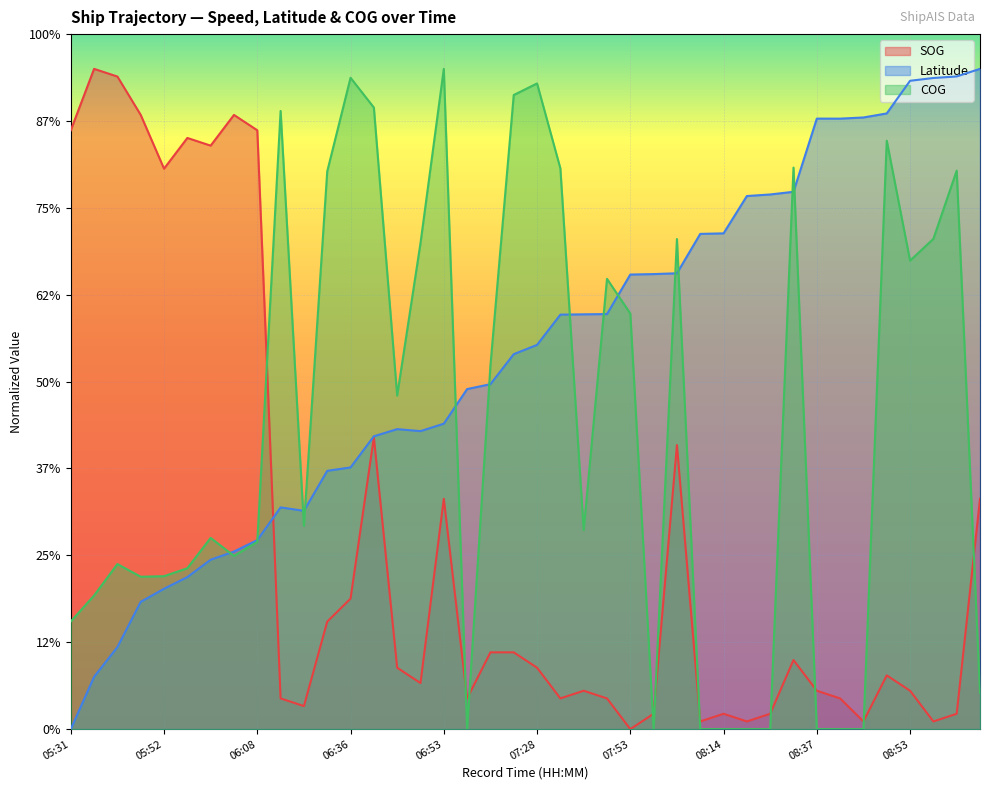

List the series in order of their peak value, lowest first.

SOG, Latitude, COG